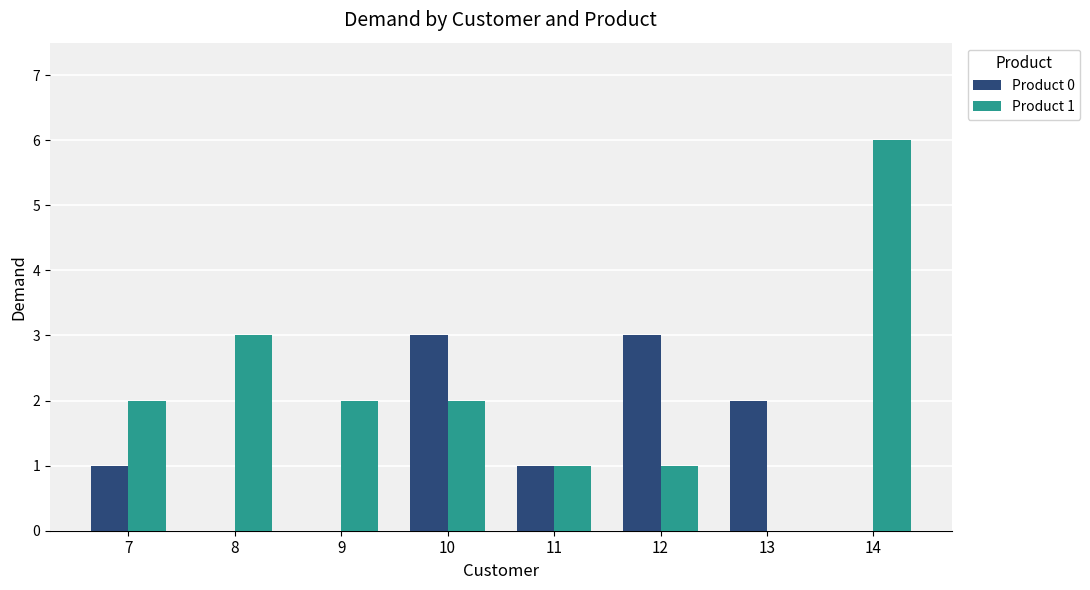

What are all the series names shown in the legend?

Product 0, Product 1